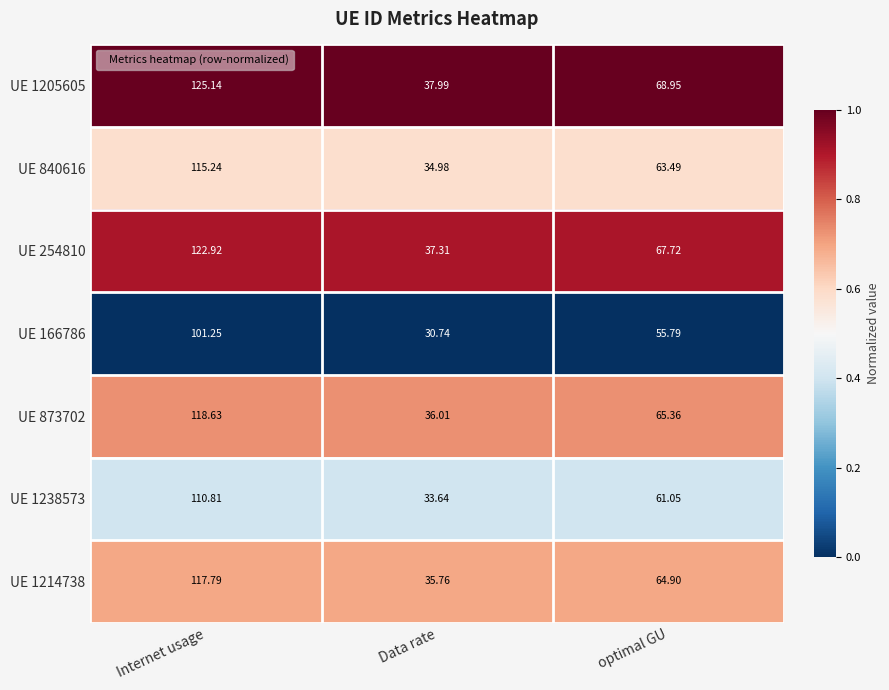

Which category has the highest value in the UE 1214738 series?

Internet usage